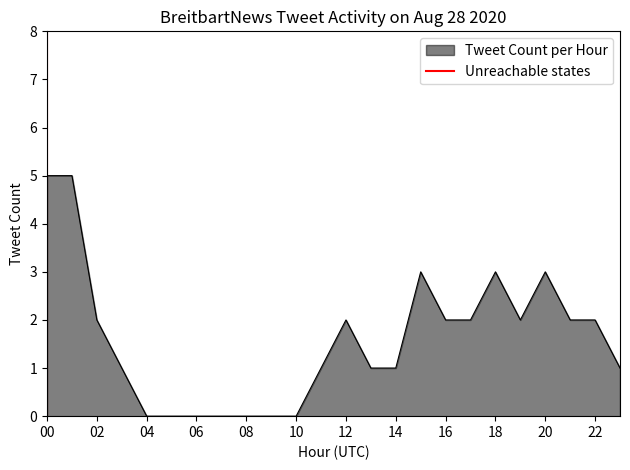

True or false: the data shows 0 at 00.

False